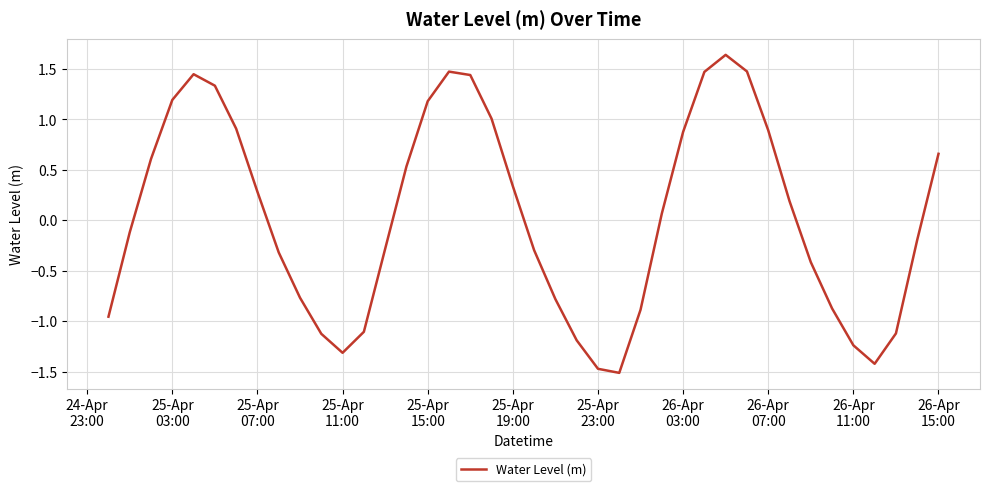

What is the minimum value shown in the chart?

-1.5